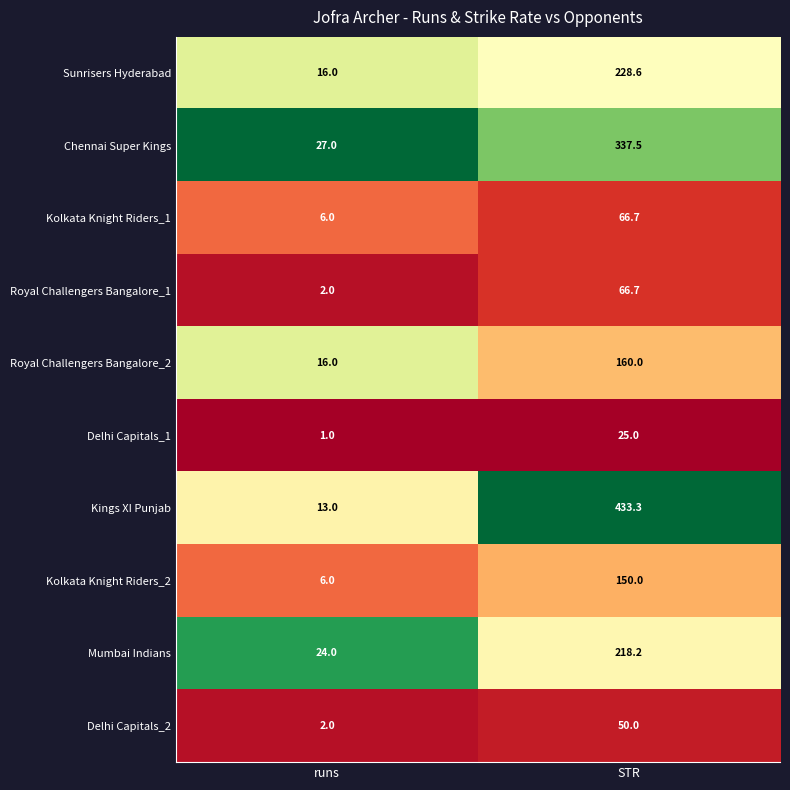

What is the highest value of the Royal Challengers Bangalore_1 series?

66.7